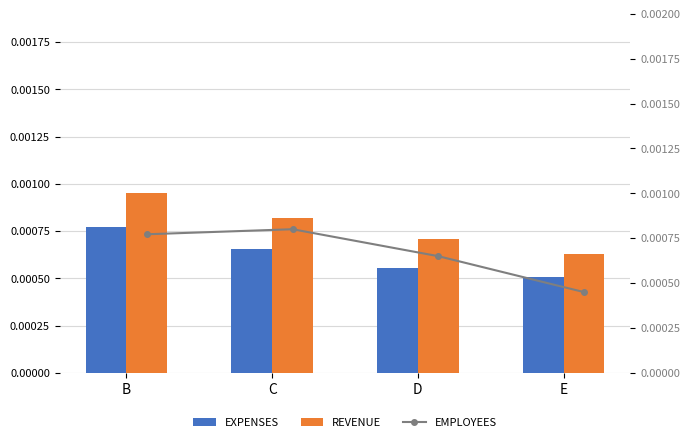

At C, list the series in order from largest to smallest.

REVENUE, EMPLOYEES, EXPENSES